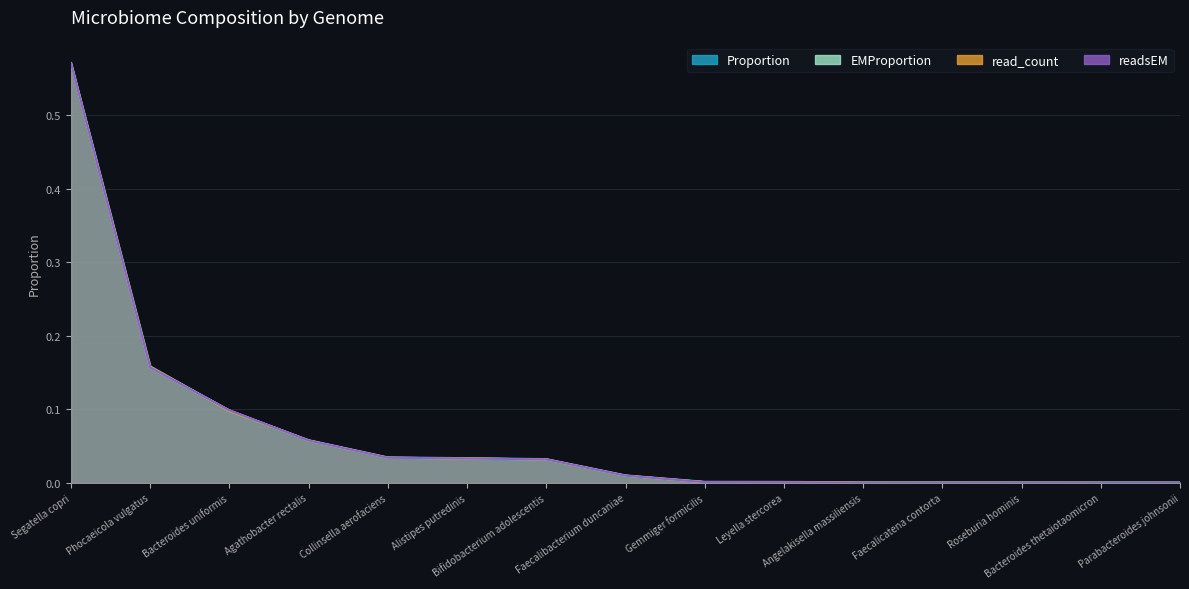

At which label is read_count_norm closest to 0?

Parabacteroides johnsonii